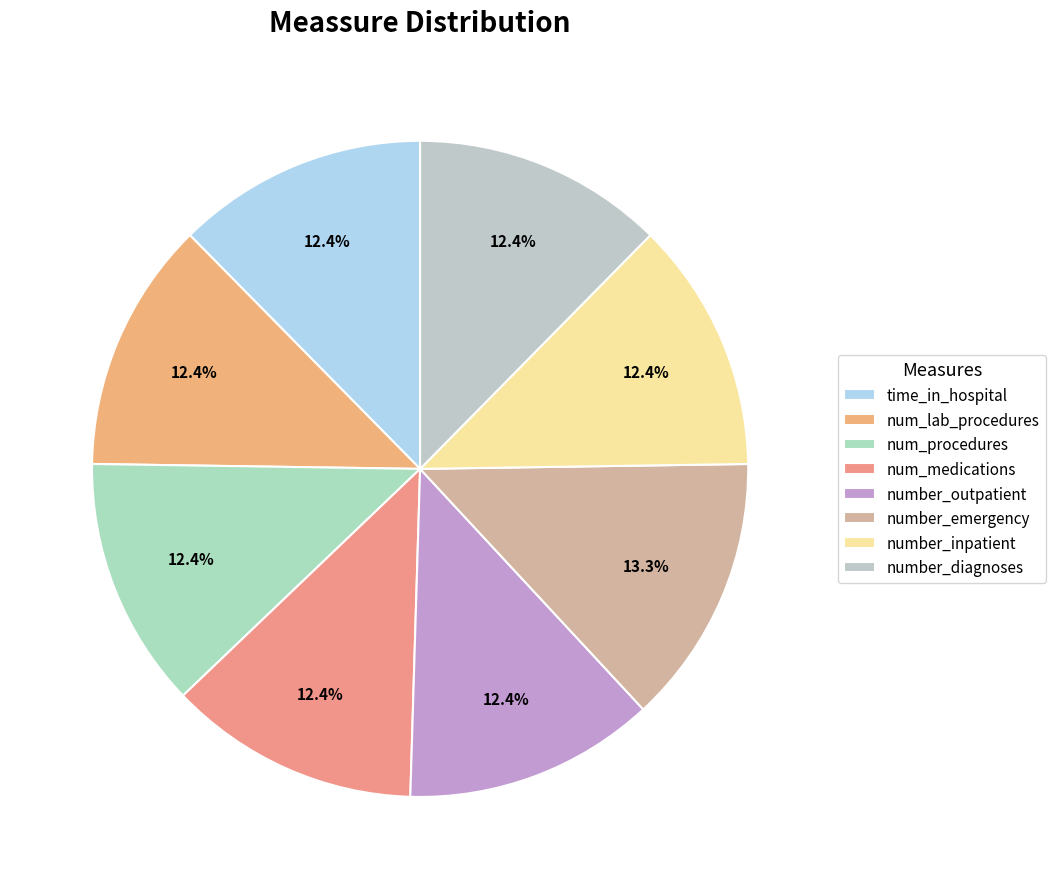

Approximately how many times larger is the value at number_diagnoses compared to time_in_hospital?

1.0